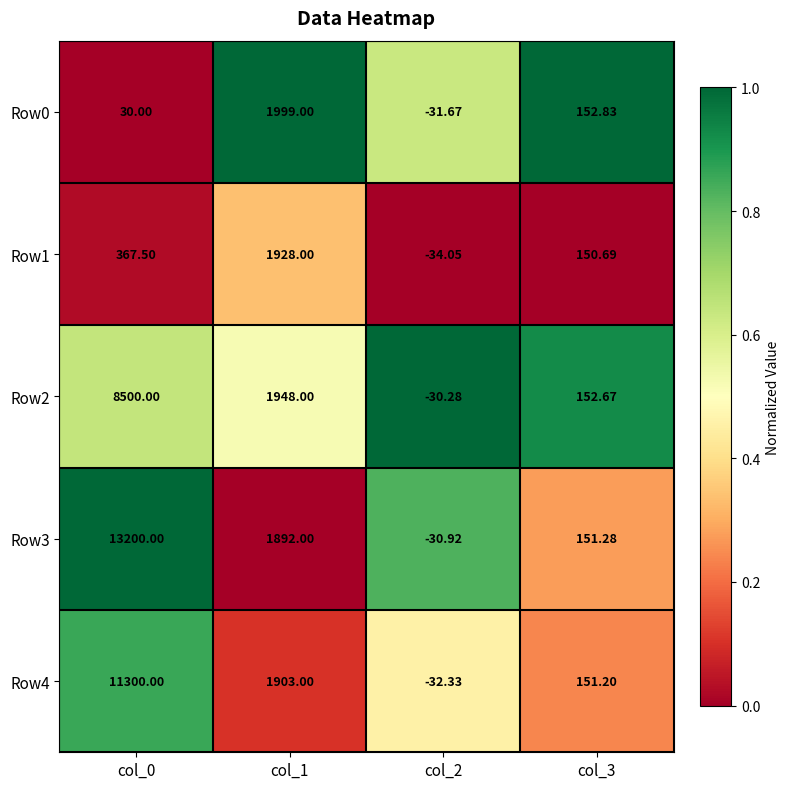

Is the value of Row4 at col_1 greater than the value of Row1 at col_2?

Yes